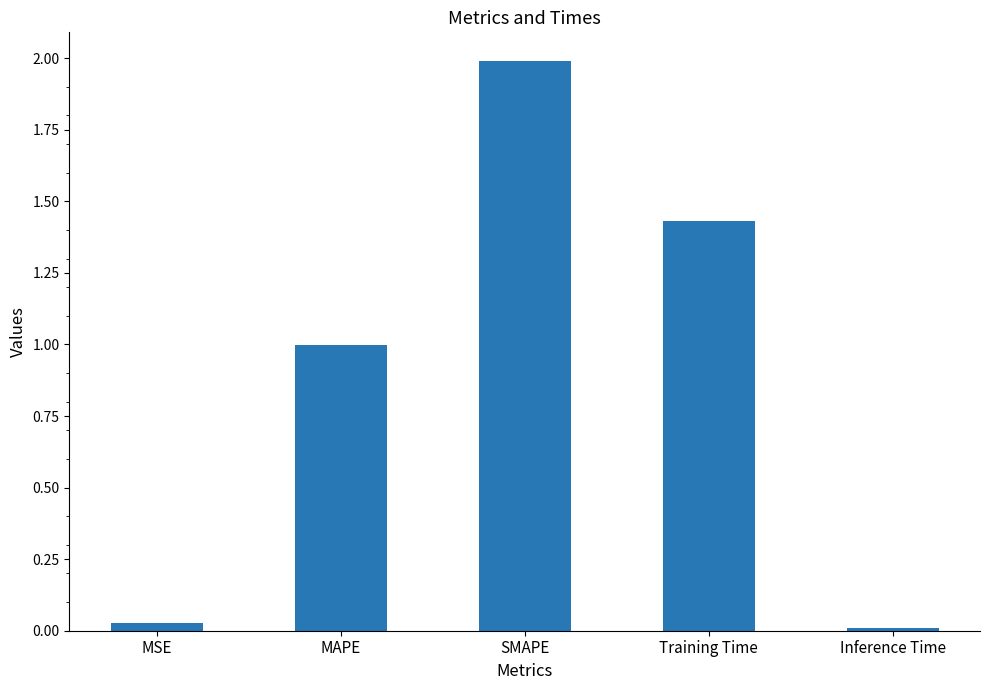

How many categories are shown in the chart?

5